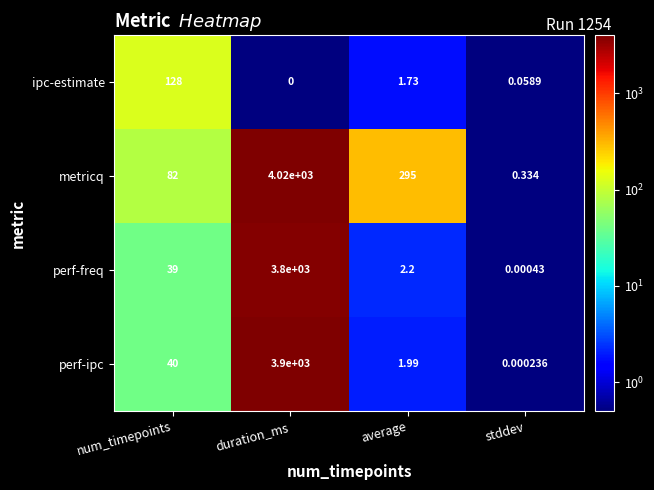

Where is perf-freq nearest to the value 1900?

num_timepoints